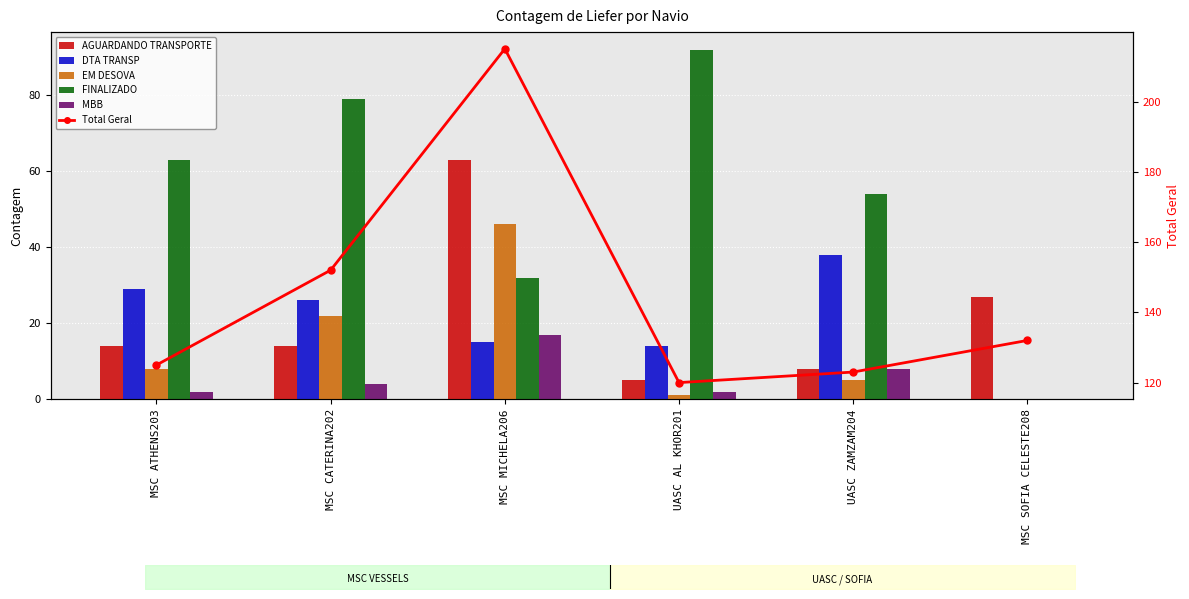

Reading left to right, extract all data points from this chart.

AGUARDANDO TRANSPORTE: 14	14	63	5	8	27
DTA TRANSP: 29	26	15	14	38	0
EM DESOVA: 8	22	46	1	5	0
FINALIZADO: 63	79	32	92	54	0
MBB: 2	4	17	2	8	0
Total Geral: 125	152	215	120	123	132